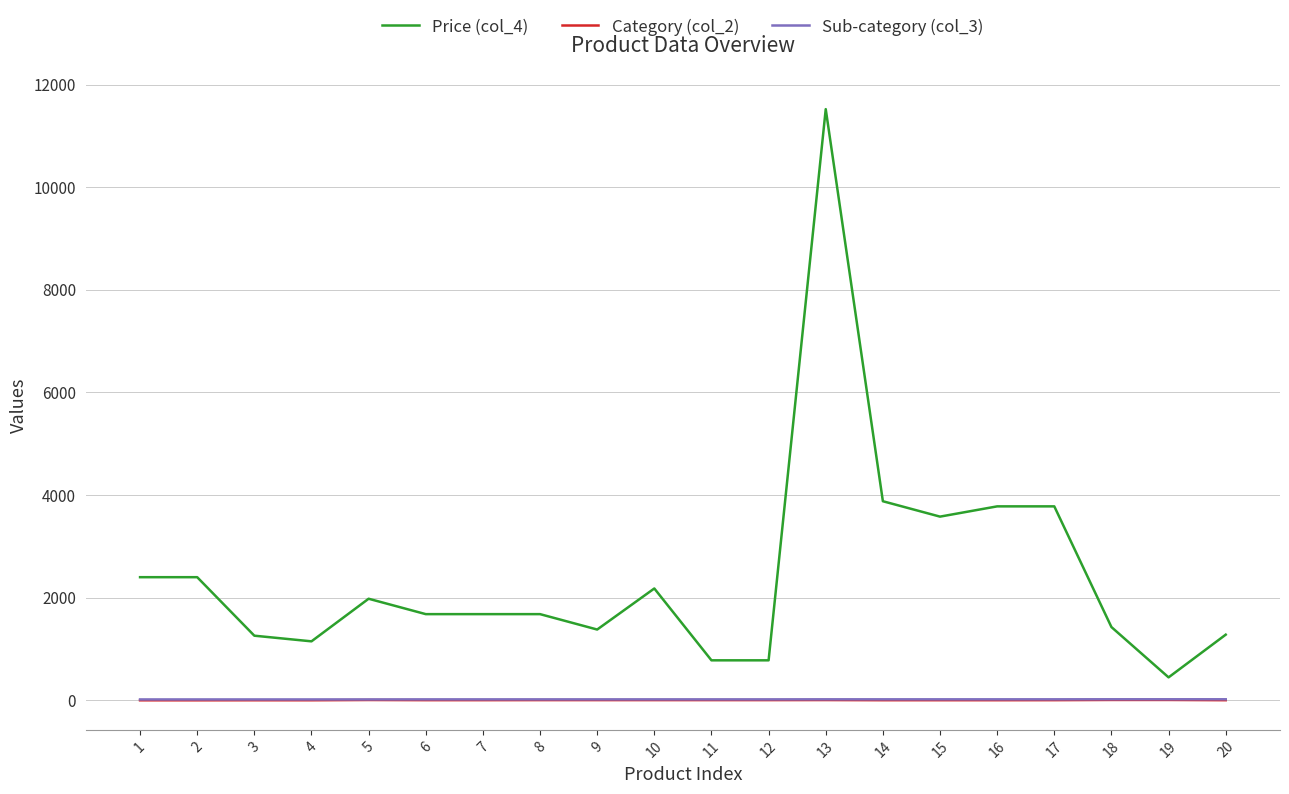

At which category does Price (col_4) reach its first local valley?

4